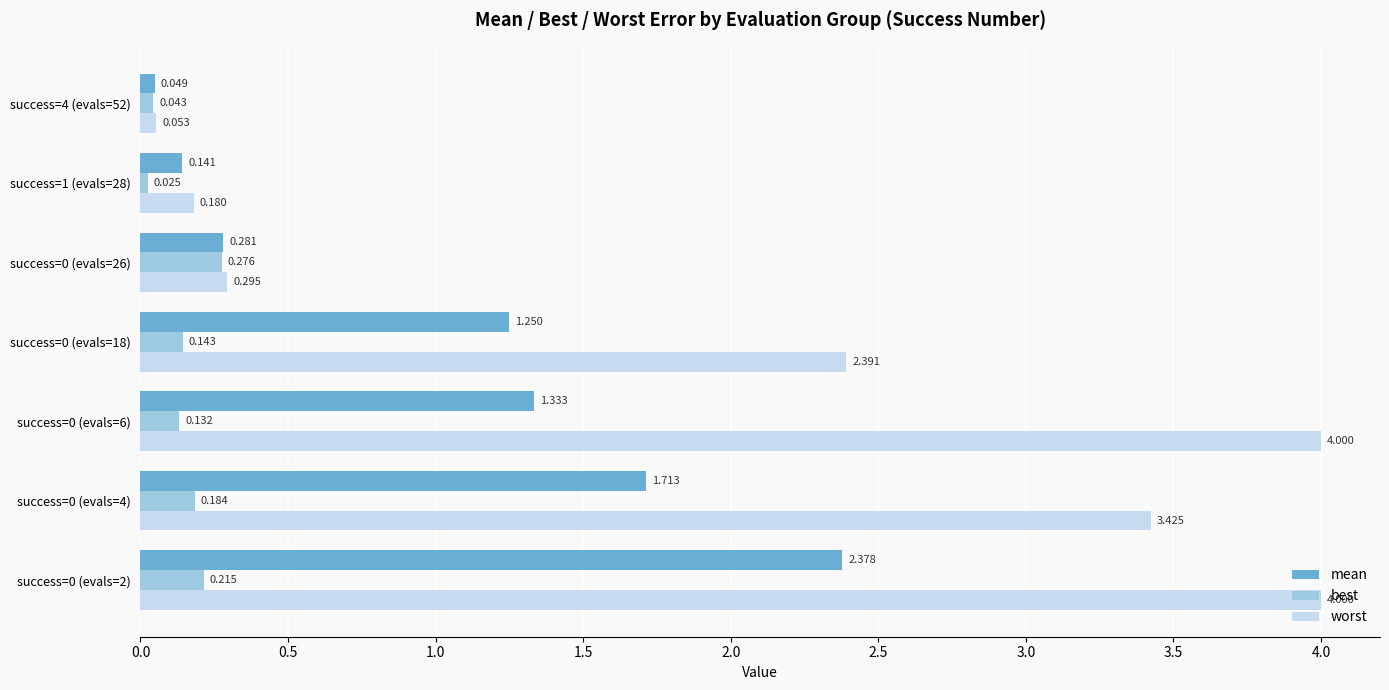

List the series in order of their overall mean, highest first.

worst, mean, best